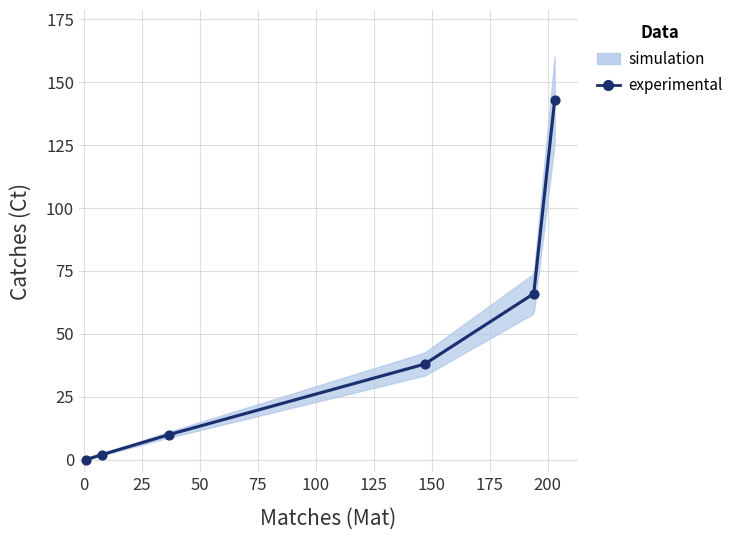

What Y value in the scatter plot is closest to 71?

66